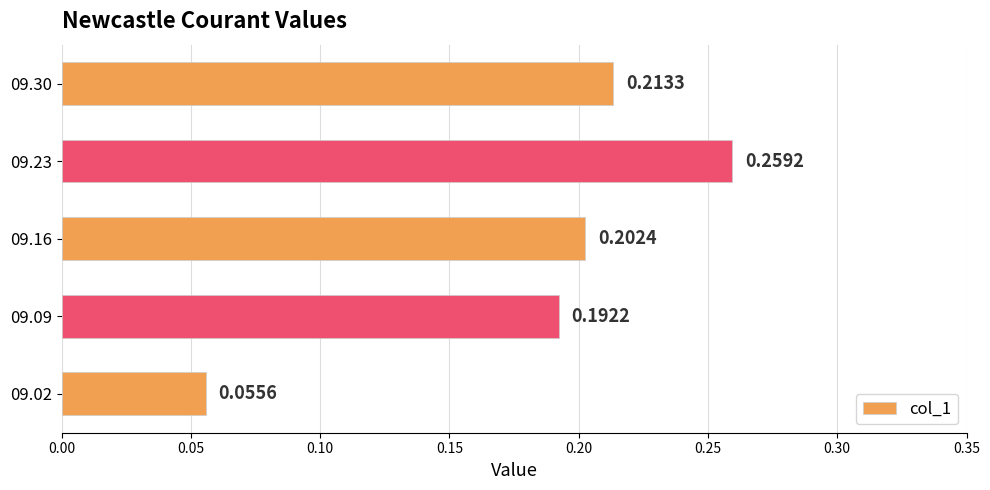

Which has a higher value, 09.02 or 09.09?

09.09